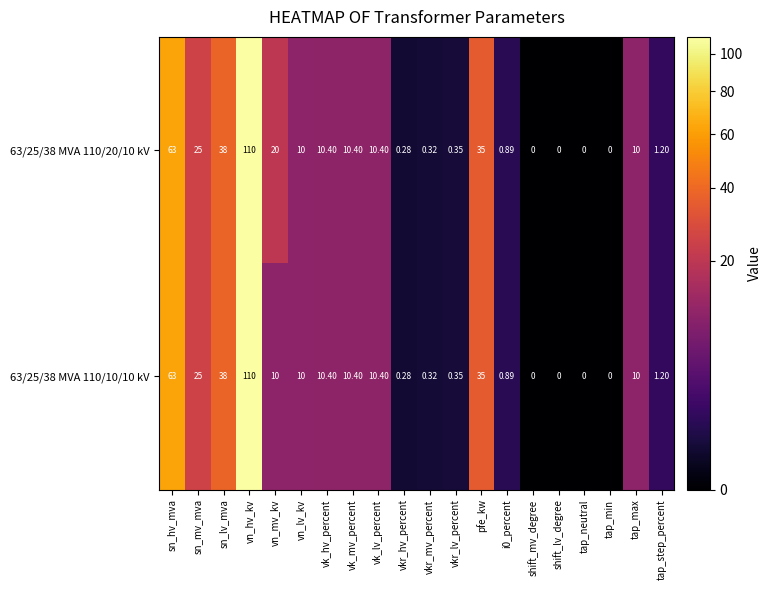

At which category is the sum across all series the highest?

vn_hv_kv